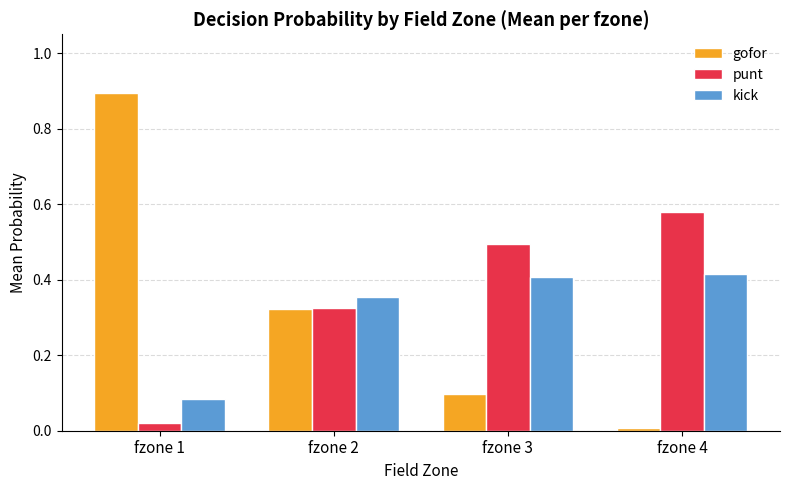

Which category has the lowest value in the gofor series?

fzone 4